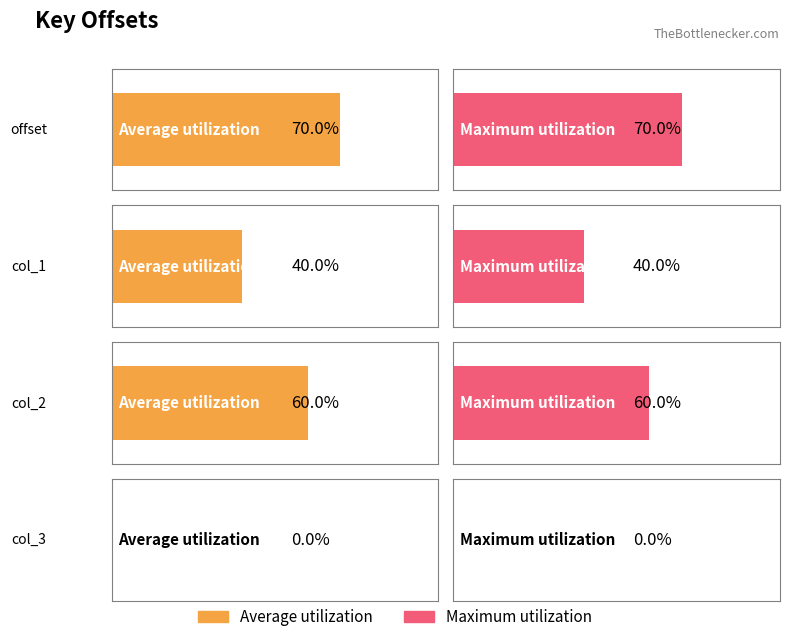

How many bars are there in total?

8